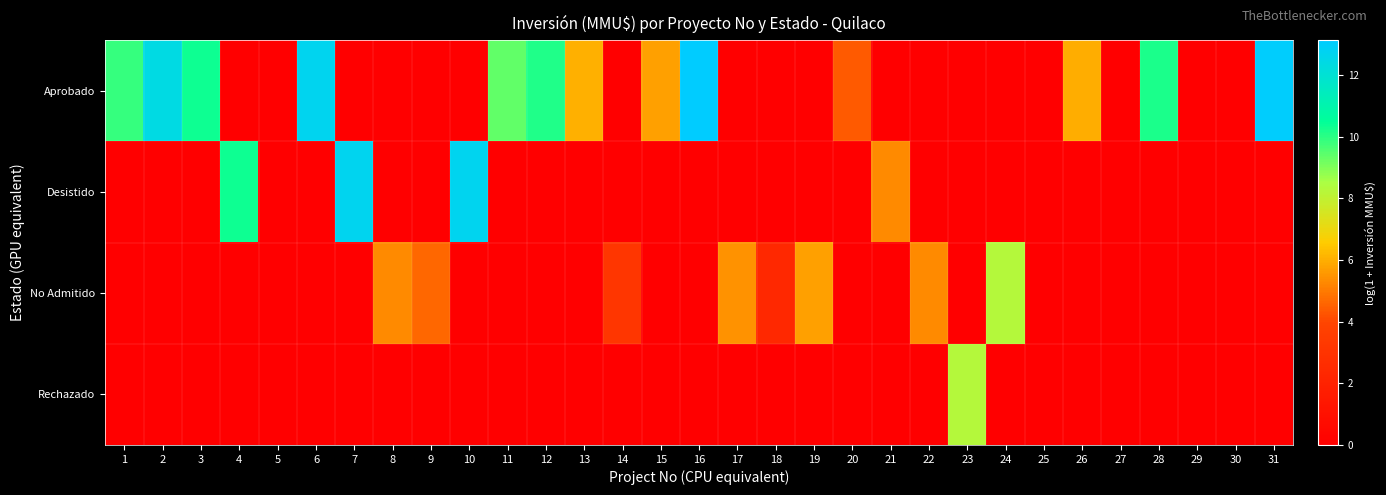

Which series has the largest total across all categories?

Aprobado